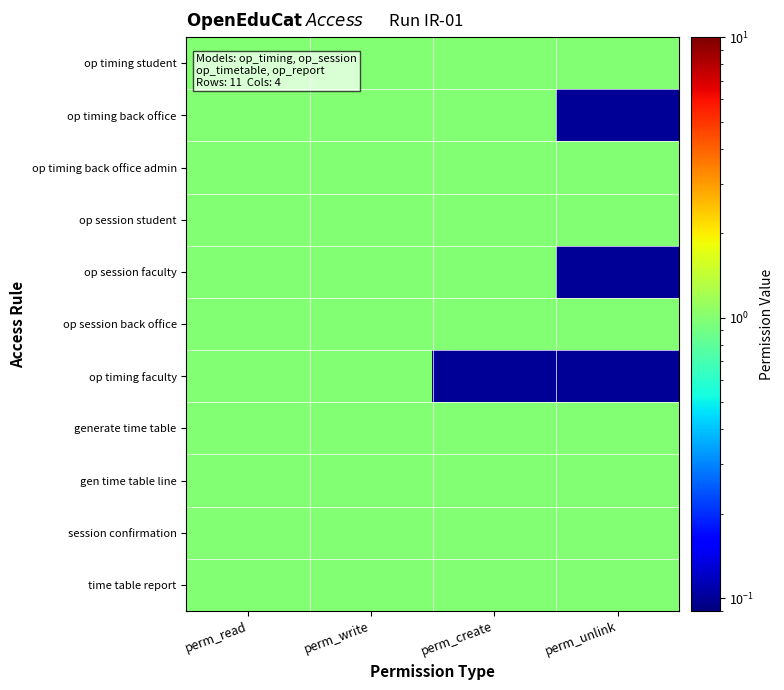

What is the smallest value displayed?

0.1